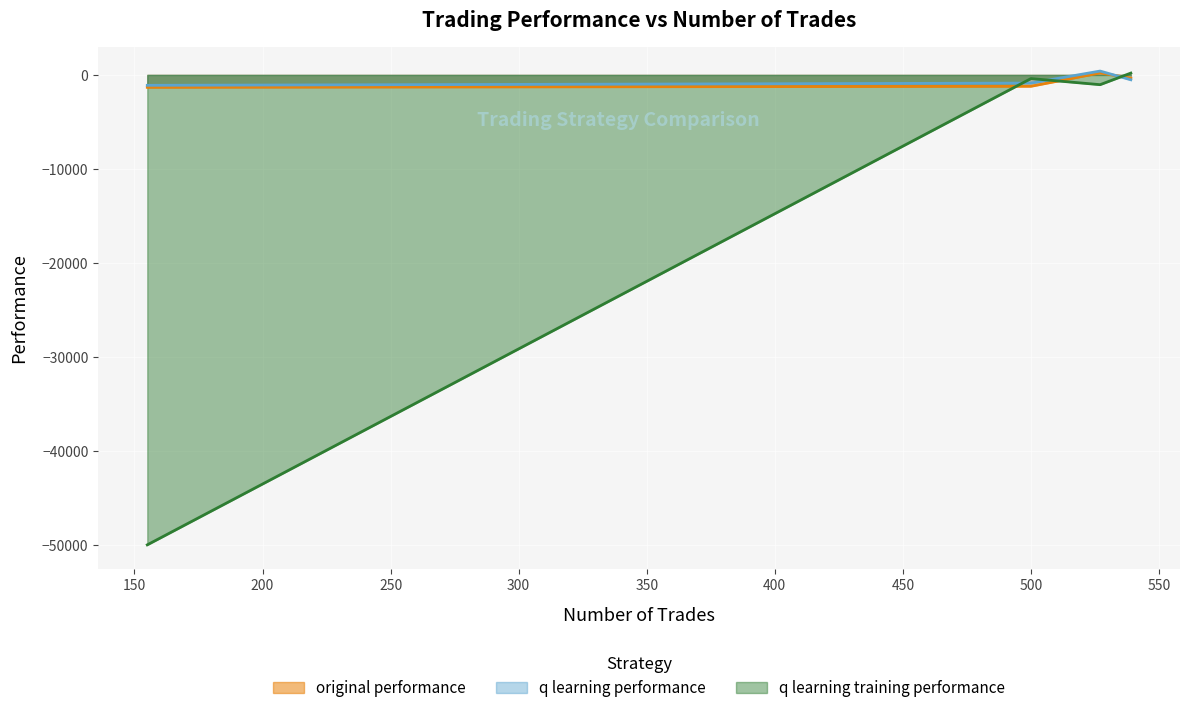

At how many categories does at least one series exceed -1370?

4